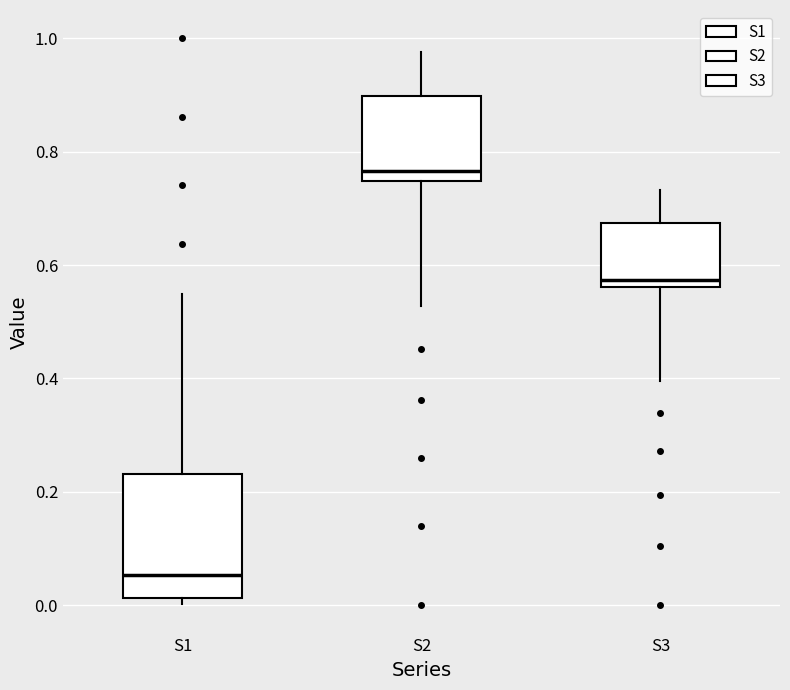

Reading left to right, read every box against the y-axis: the position of its median line, the range the box covers, and the ends of its whiskers. The values are not printed on the chart, so give them approximately, as read against the axis.

S1: median 0.06, box 0.02 to 0.24, whiskers 0.00 to 0.54
S2: median 0.76, box 0.74 to 0.90, whiskers 0.52 to 0.98
S3: median 0.58, box 0.56 to 0.68, whiskers 0.40 to 0.74